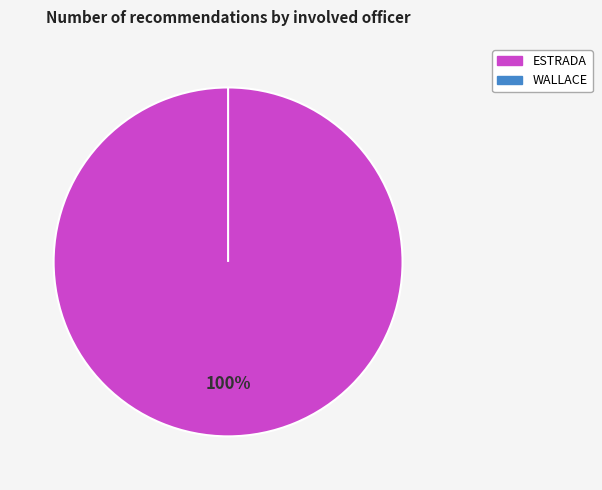

How many segments does this pie chart have?

2